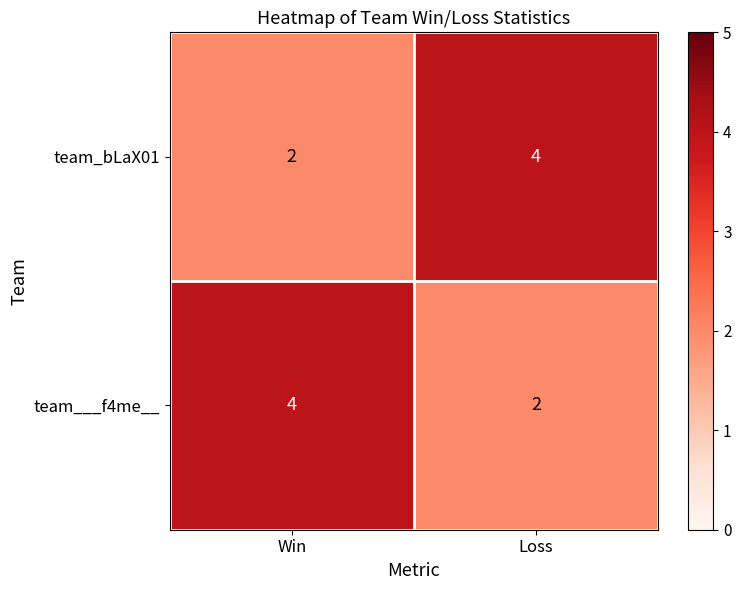

Reading right to left, what are all the values shown in this chart?

team_bLaX01: Loss=4	Win=2
team___f4me__: Loss=2	Win=4